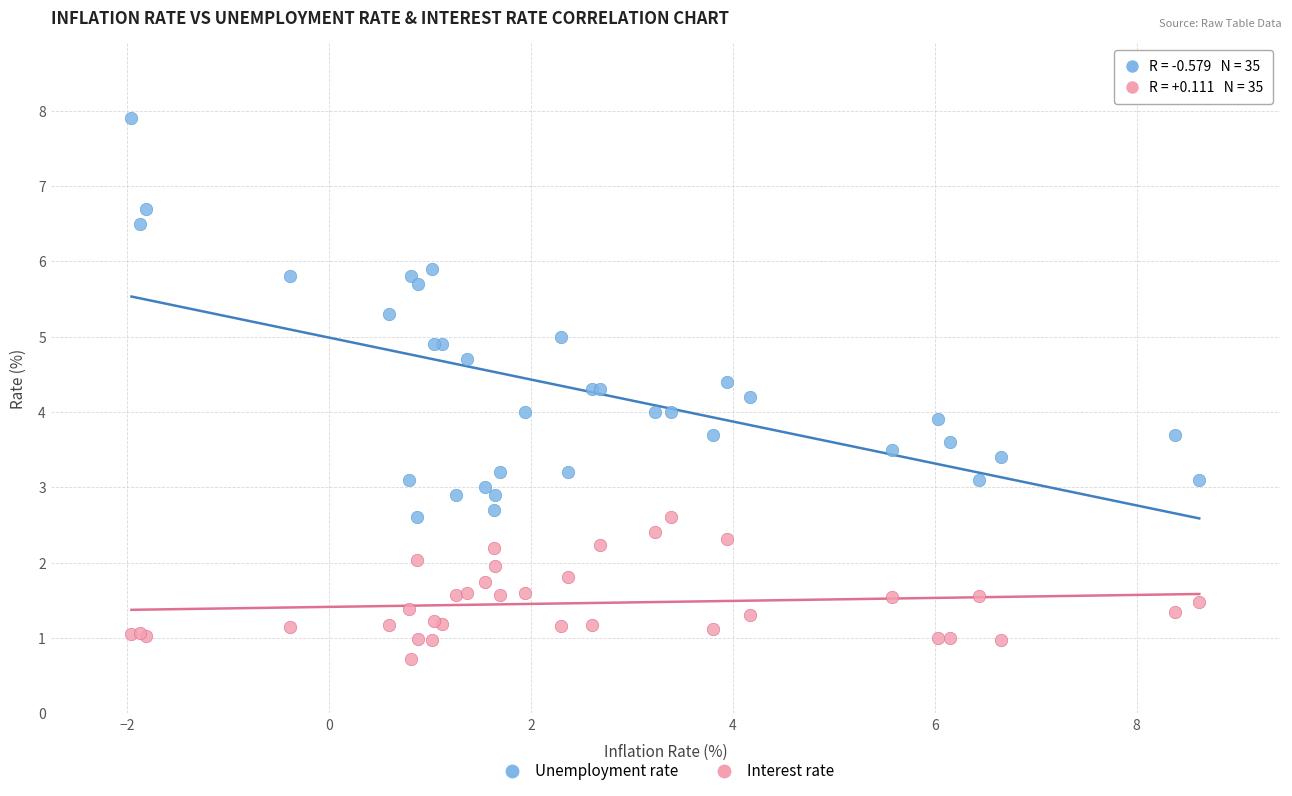

What is the X range (max minus min) for the scatter plot?

10.6